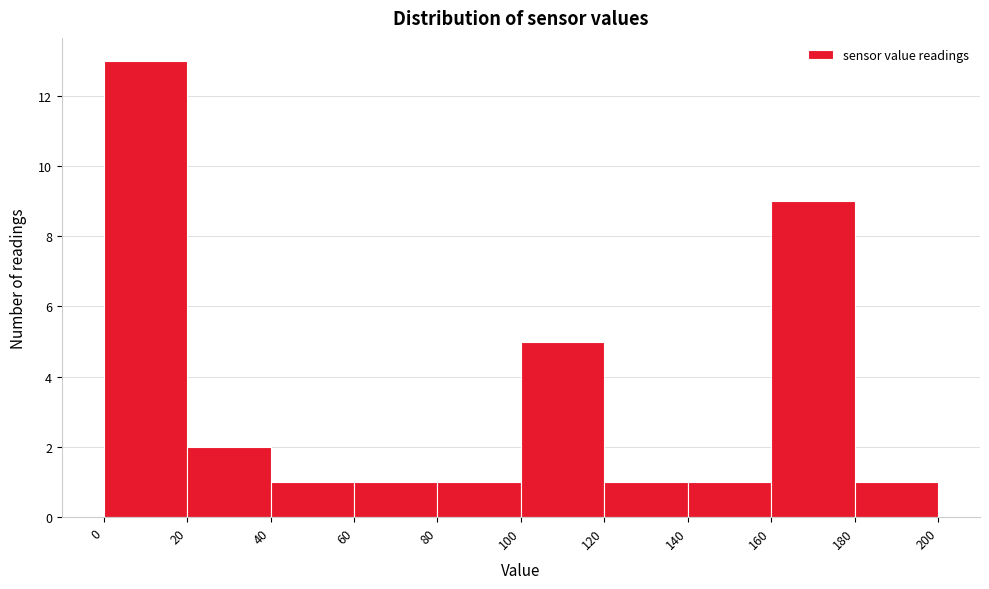

Reading left to right, list every bar in this chart as the range it spans on the x-axis followed by its height. The values are not printed on the chart, so give them approximately, as read against the axis.

0 to 20: 13
20 to 40: 2
40 to 60: 1
60 to 80: 1
80 to 100: 1
100 to 120: 5
120 to 140: 1
140 to 160: 1
160 to 180: 9
180 to 200: 1